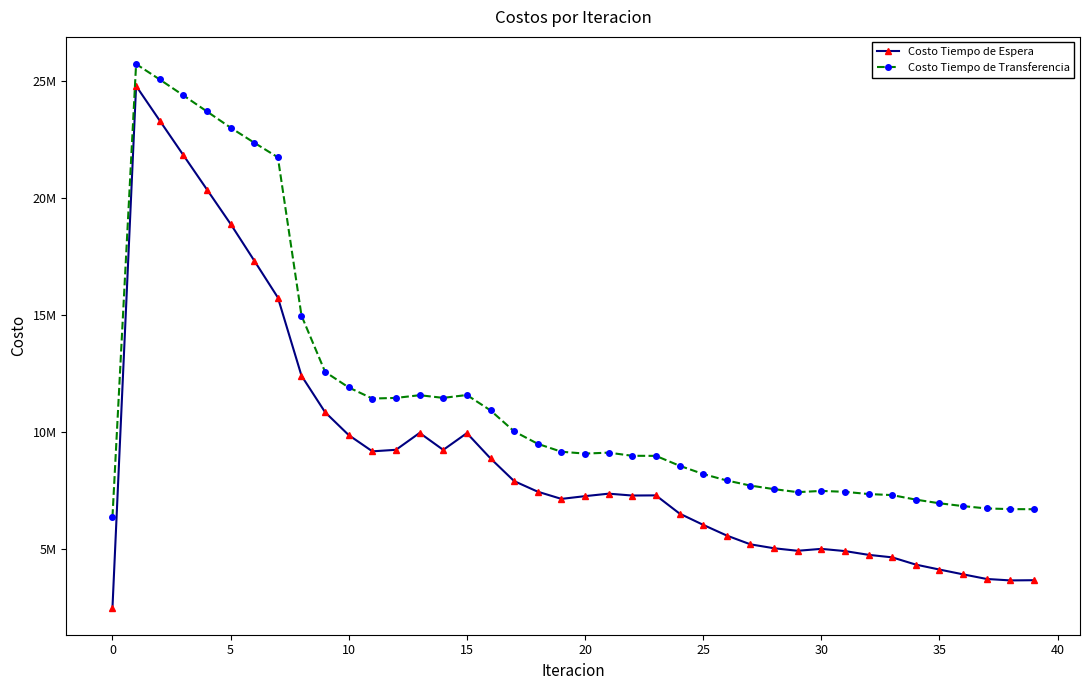

What is the label of the 22nd point from the right?

18